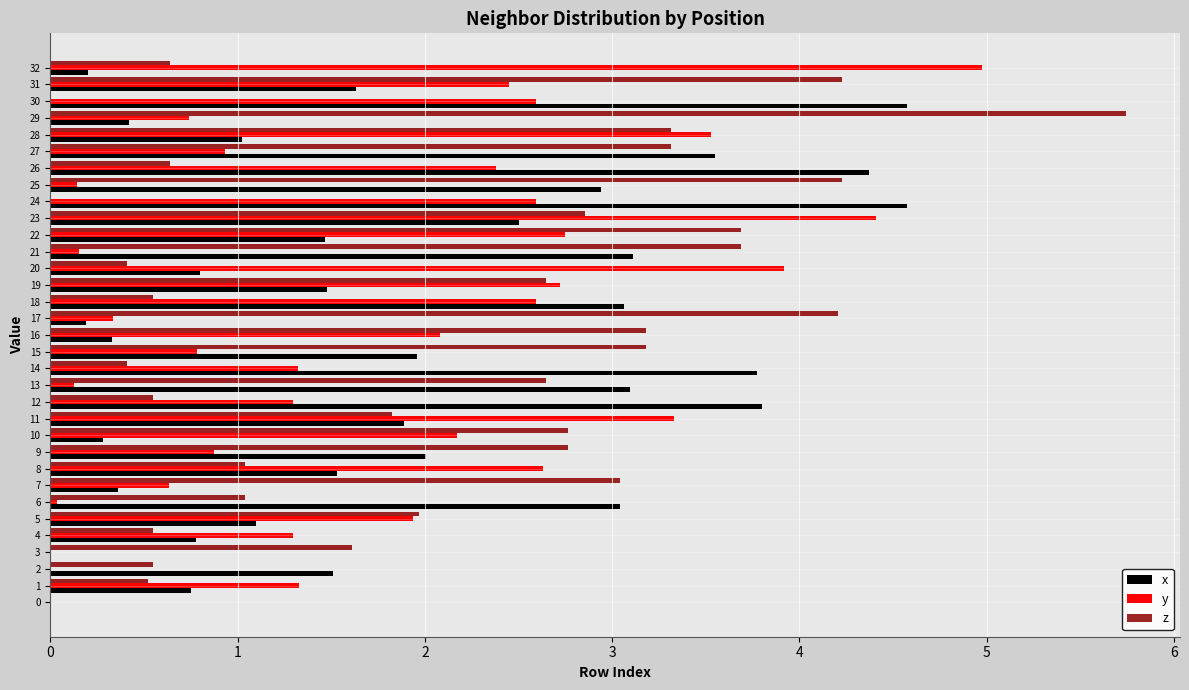

What is the total value across all series at 5?

5.0